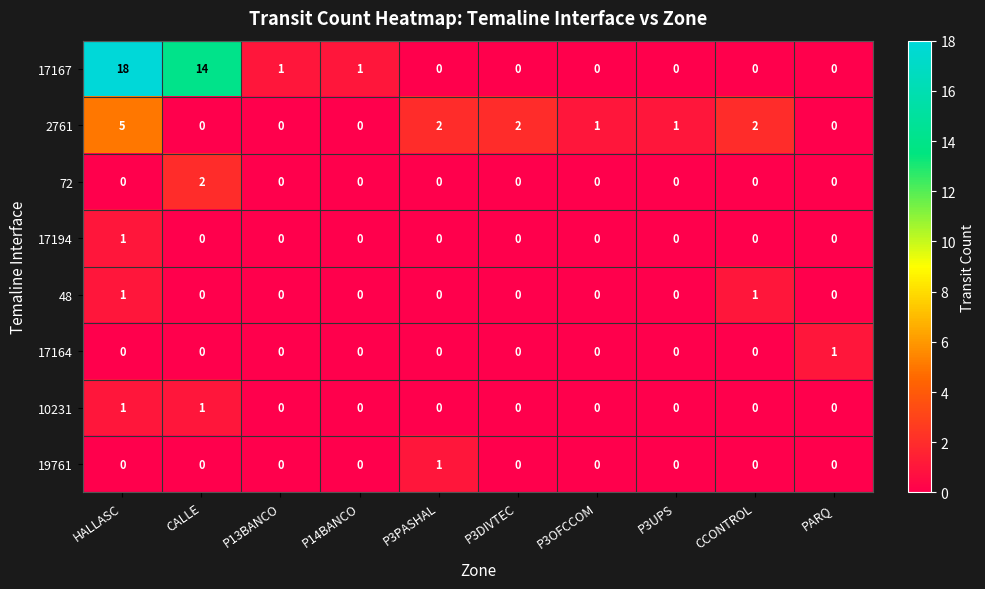

True or false: 19761 has a value of 0 at P3UPS.

True